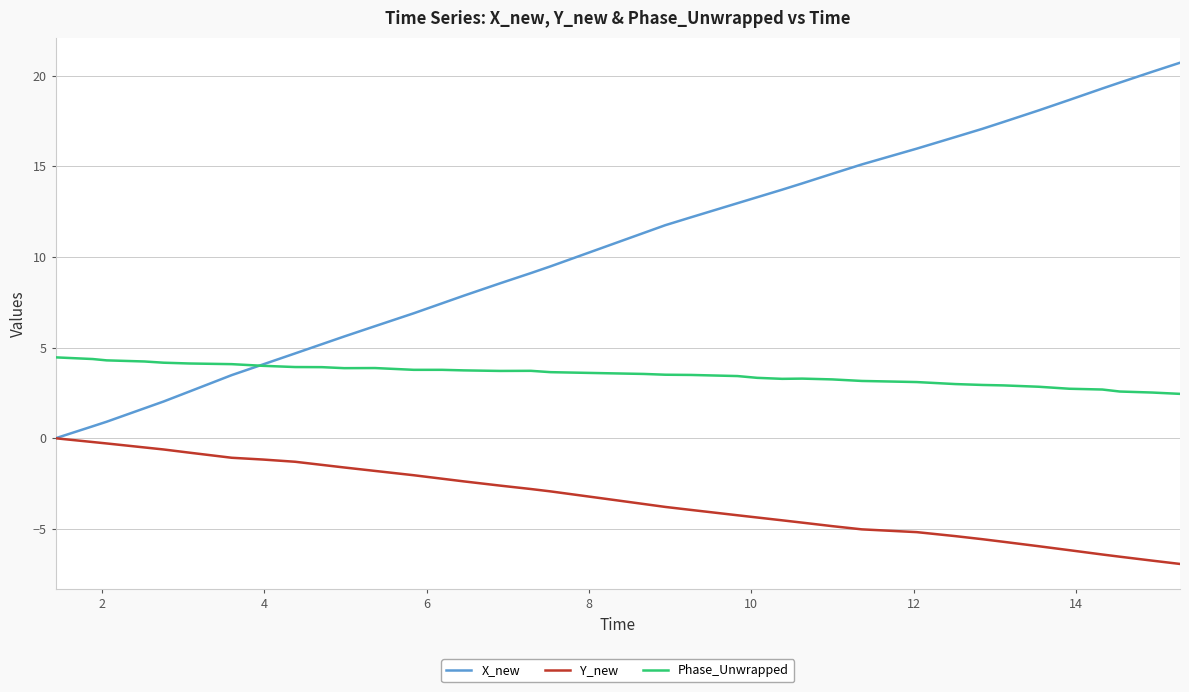

Rank the series by their average value, from highest to lowest.

X_new, Phase_Unwrapped, Y_new